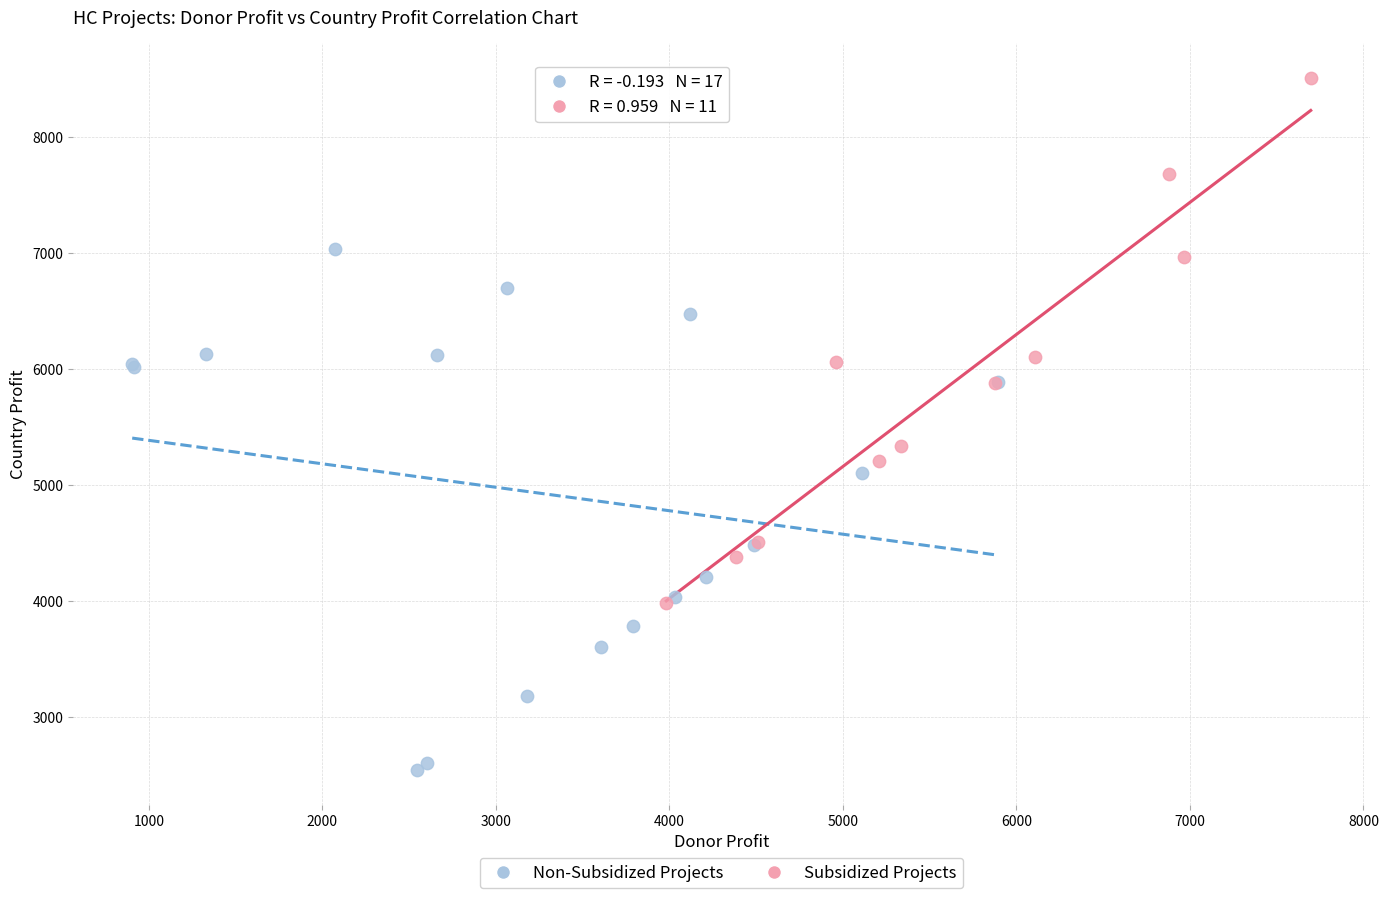

Which series contains the lowest Y value?

Non-Subsidized Projects